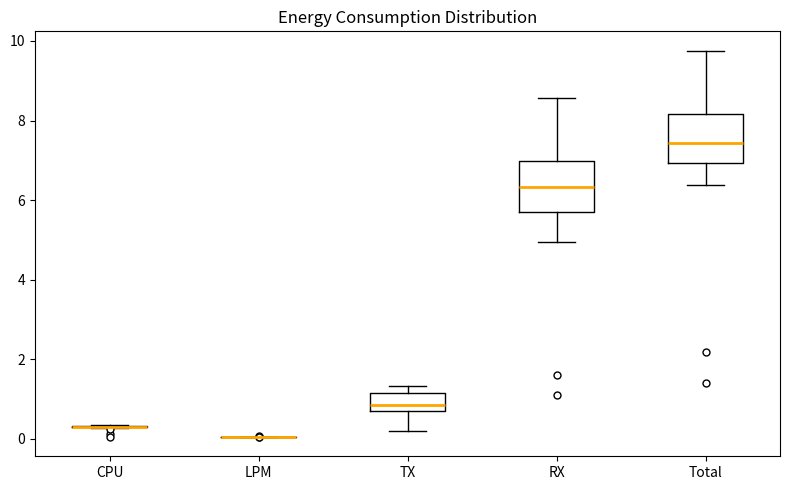

Reading left to right, transcribe this box plot: for each box, give where its median line is, the range the box spans, and where its two whiskers end, as read against the y-axis. The values are not printed on the chart, so give them approximately, as read against the axis.

CPU: box collapsed to a line at 0.4, whiskers 0.2 to 0.4
LPM: box collapsed to a line at 0.0, whiskers 0.0 to 0.0
TX: median 0.8, box 0.6 to 1.2, whiskers 0.2 to 1.4
RX: median 6.4, box 5.8 to 7.0, whiskers 5.0 to 8.6
Total: median 7.4, box 7.0 to 8.2, whiskers 6.4 to 9.8